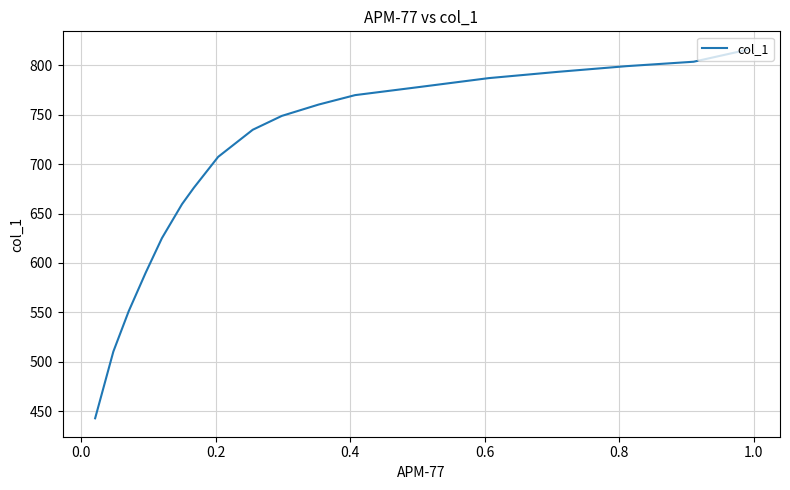

Count the number of values greater than 748.

9